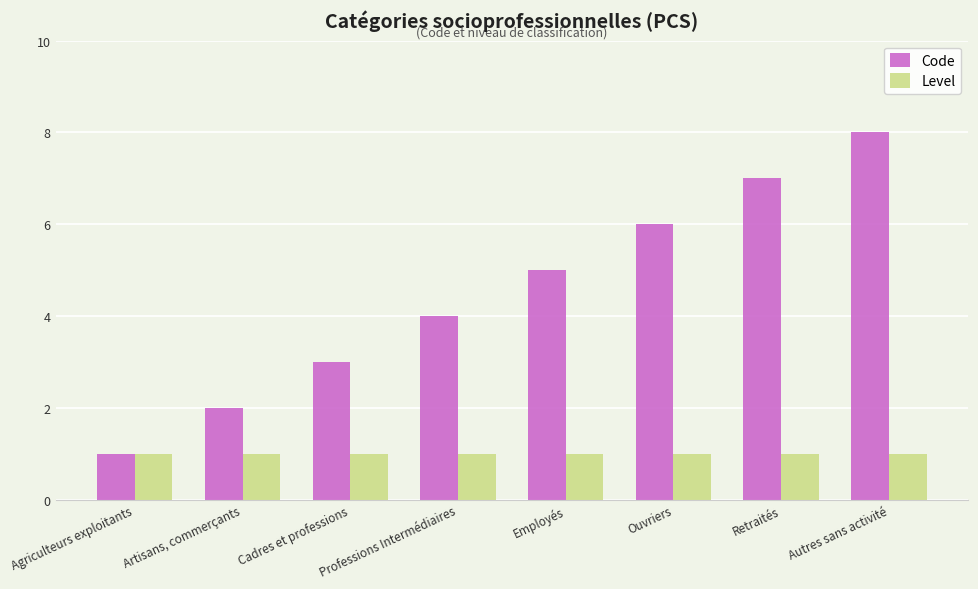

Is it true that Code equals 2 at Cadres et professions?

False